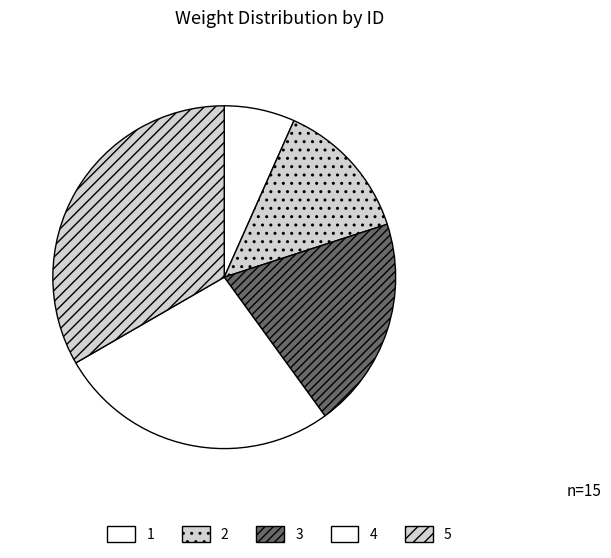

To the nearest percent, what portion does 2 represent?

13%